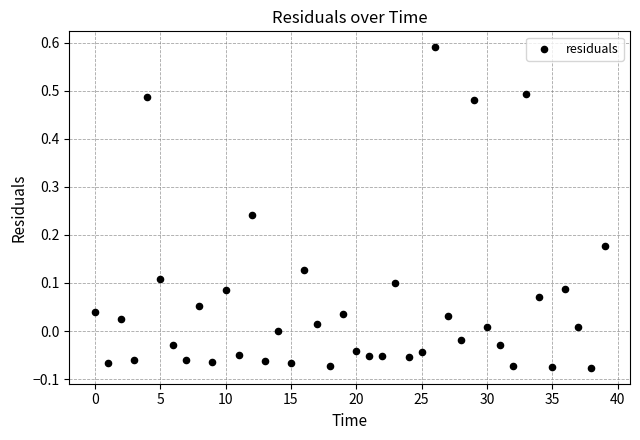

What is the range of Y values (max minus min)?

0.7